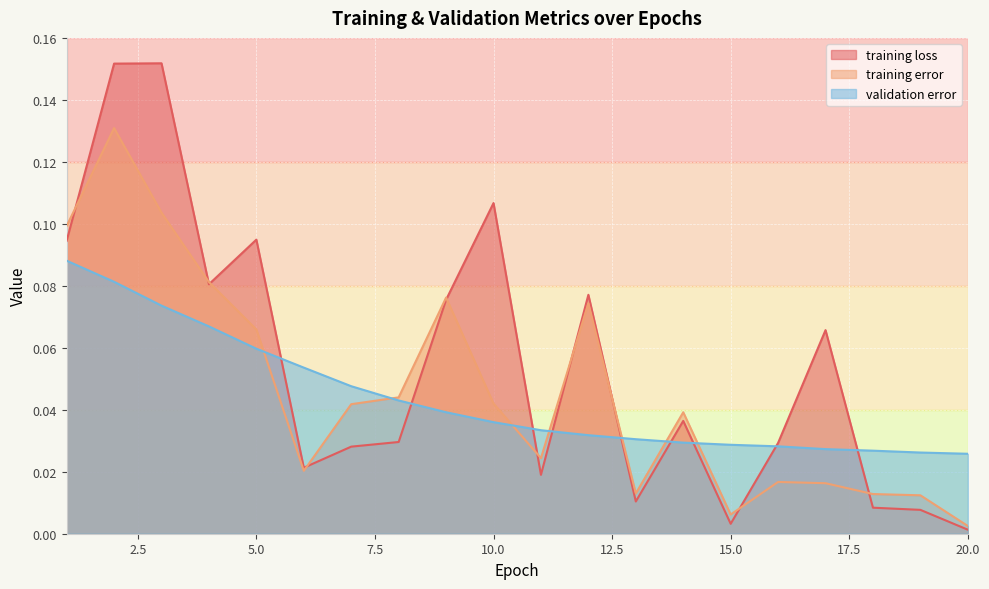

Is the value of validation error at 5.0 greater than the value of training error at 15.0?

Yes